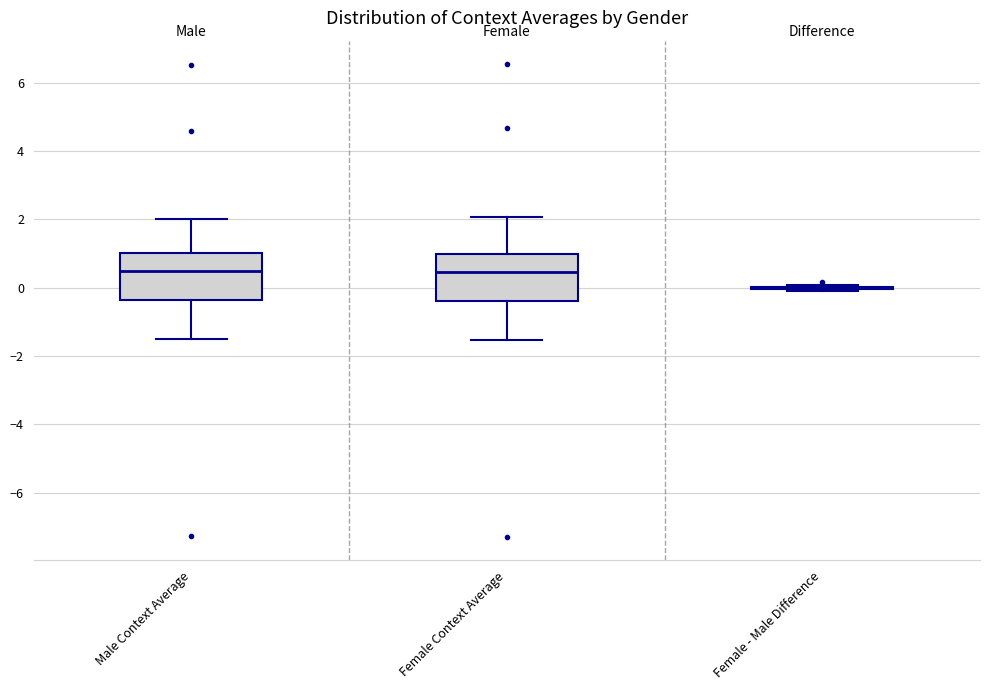

Where does the upper whisker of the box for Female Context Average end on the y-axis? The values are not printed on the chart, so give them approximately, as read against the axis.

2.0